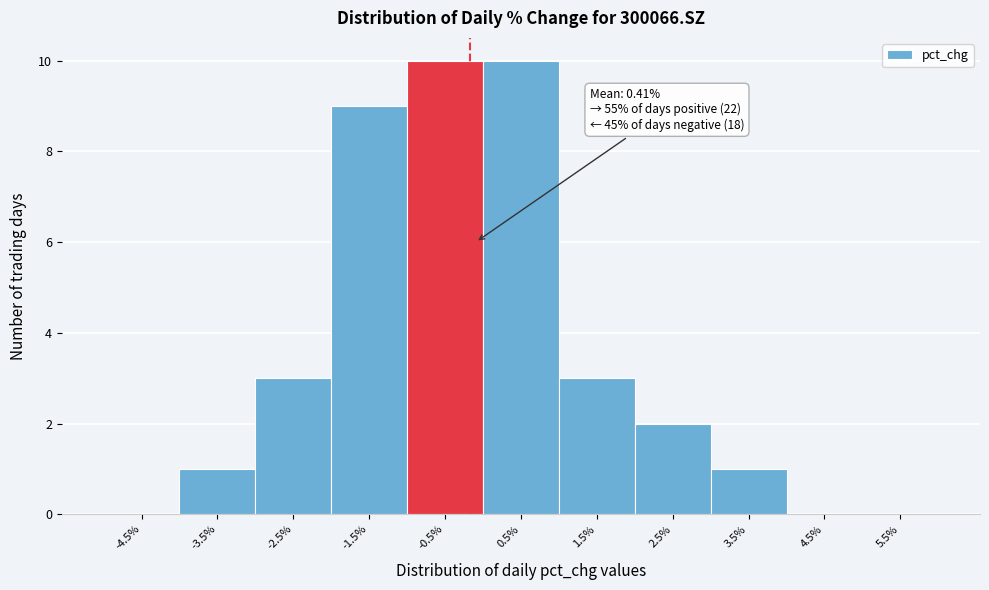

Reading left to right, what are all the values shown in this chart?

-4.5%=0	-3.5%=1	-2.5%=3	-1.5%=9	-0.5%=10	0.5%=10	1.5%=3	2.5%=2	3.5%=1	4.5%=0	5.5%=0